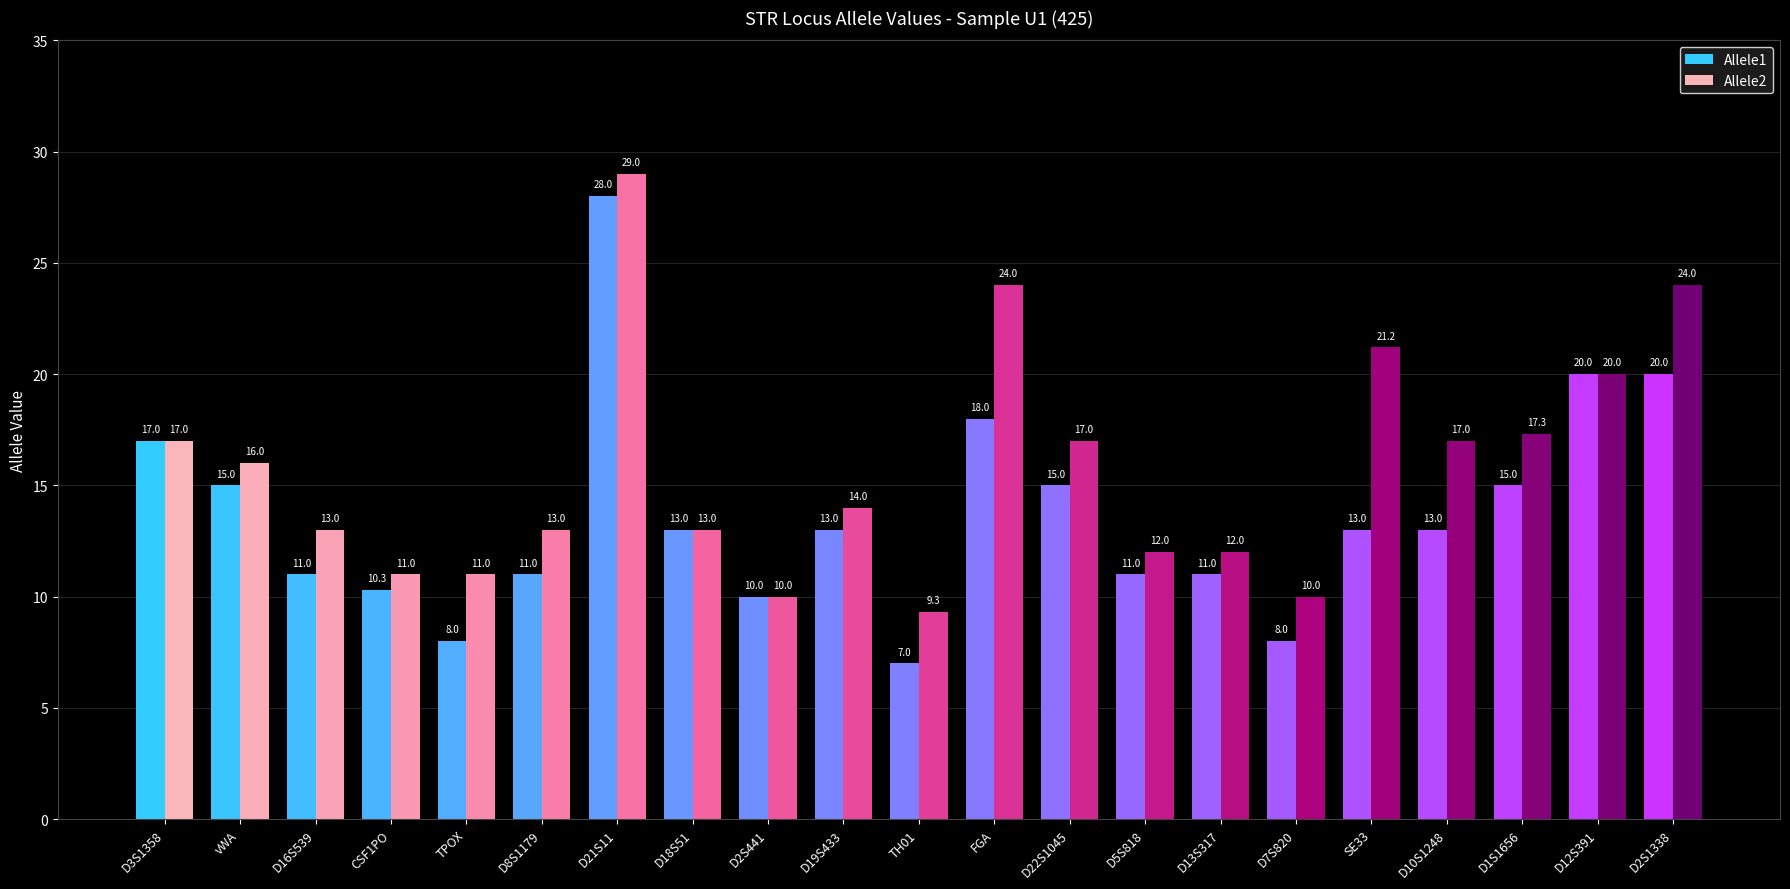

The Allele1 series shows 10.0 at D2S441. True or false?

True